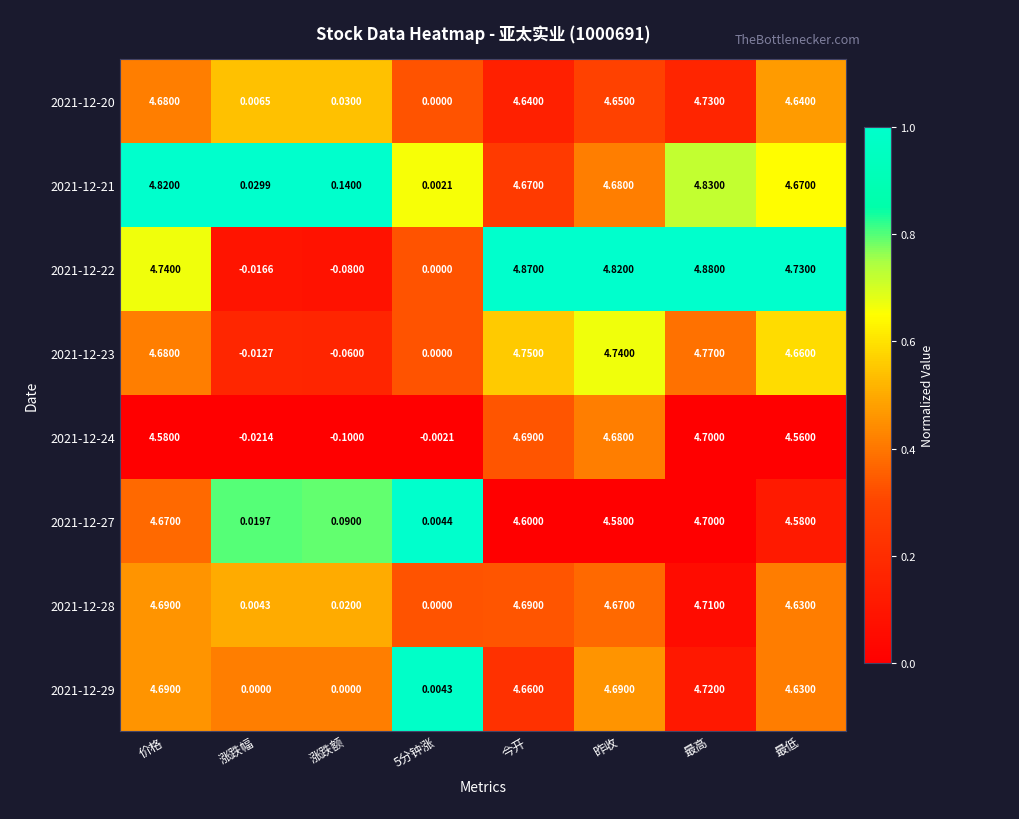

At which label does 2021-12-20 reach its peak?

最高